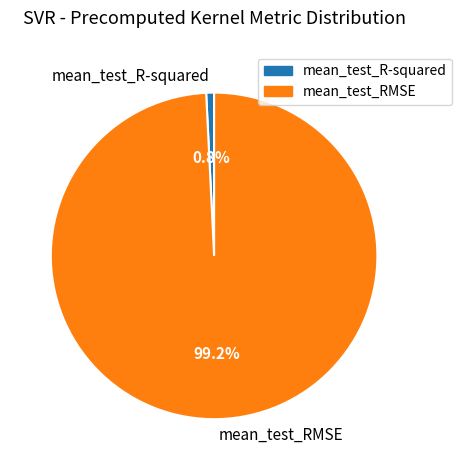

To the nearest percent, what is the combined percentage of mean_test_RMSE and mean_test_R-squared?

100%